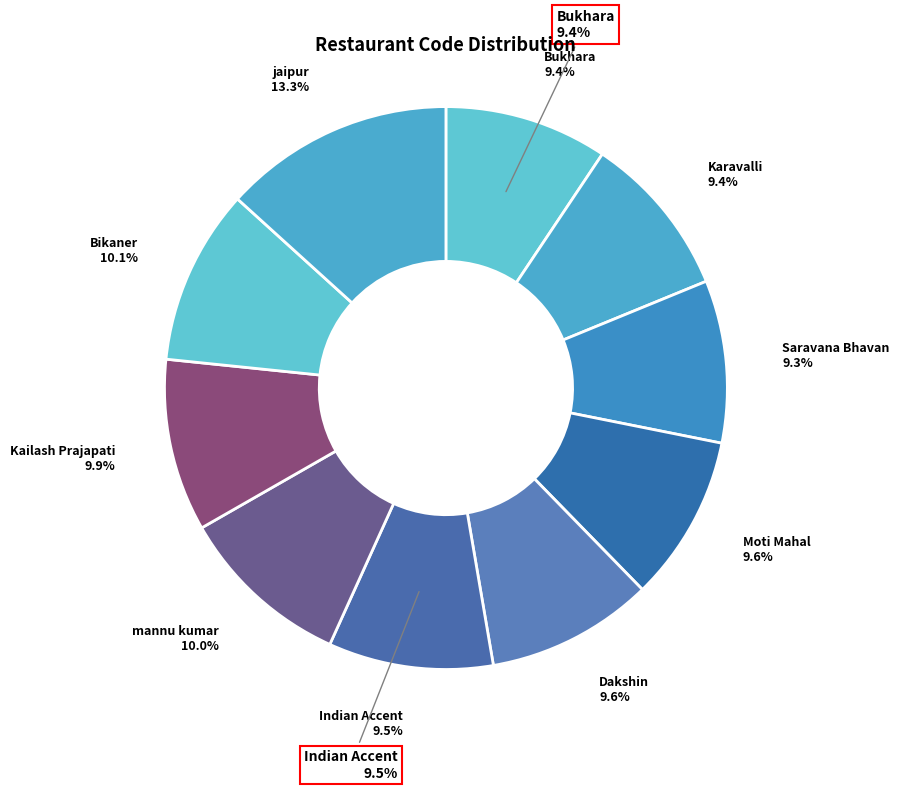

Is the sum of Indian Accent and Dakshin greater than half?

No